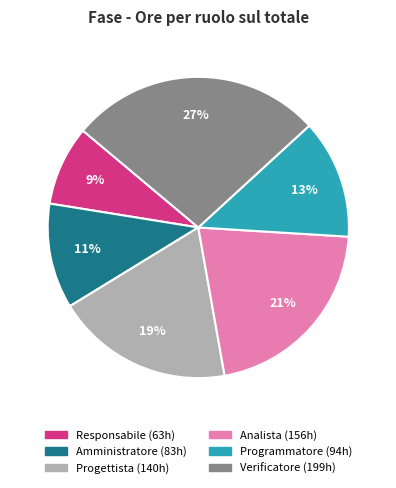

To the nearest percent, what is the combined percentage of Progettista and Analista?

40%